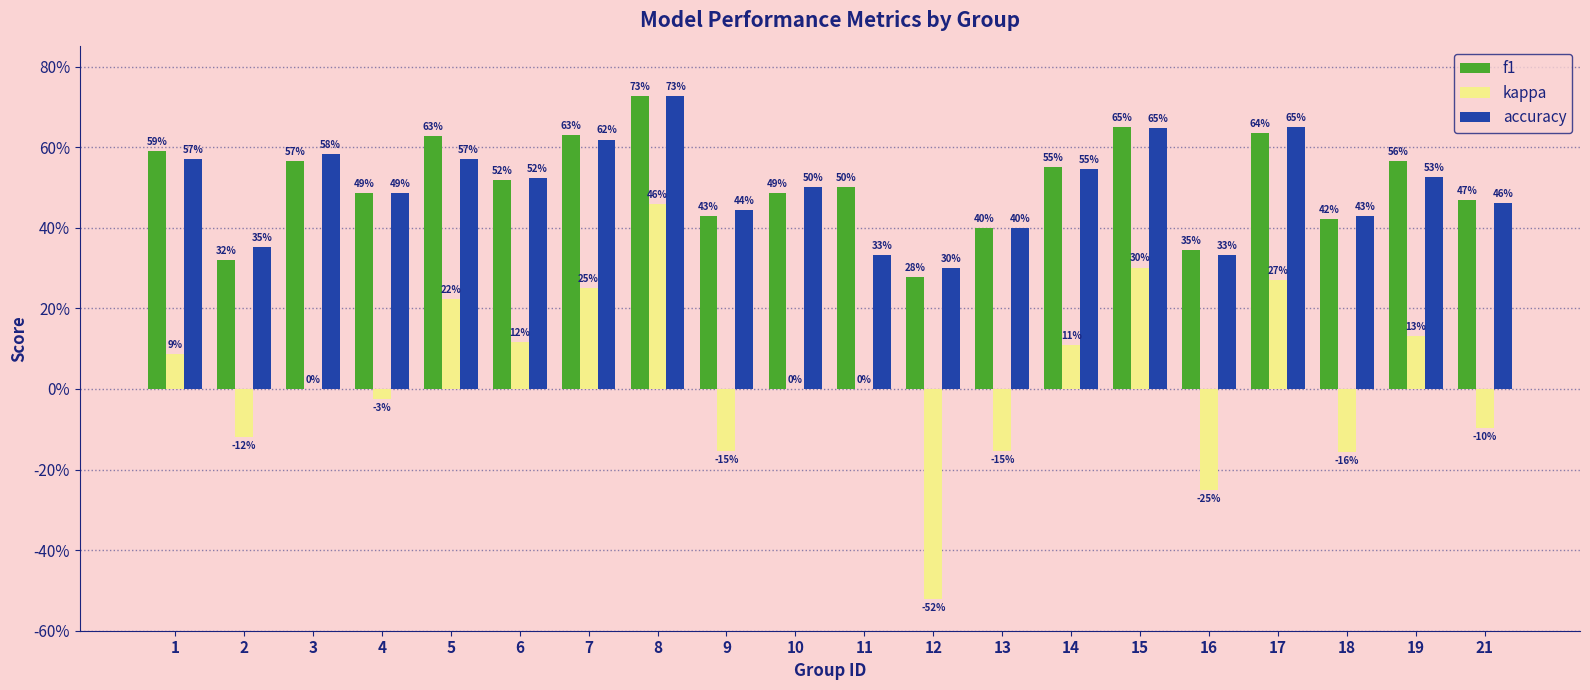

List the labels in order of f1 value, smallest first.

12, 2, 16, 13, 18, 9, 21, 10, 4, 11, 6, 14, 19, 3, 1, 5, 7, 17, 15, 8